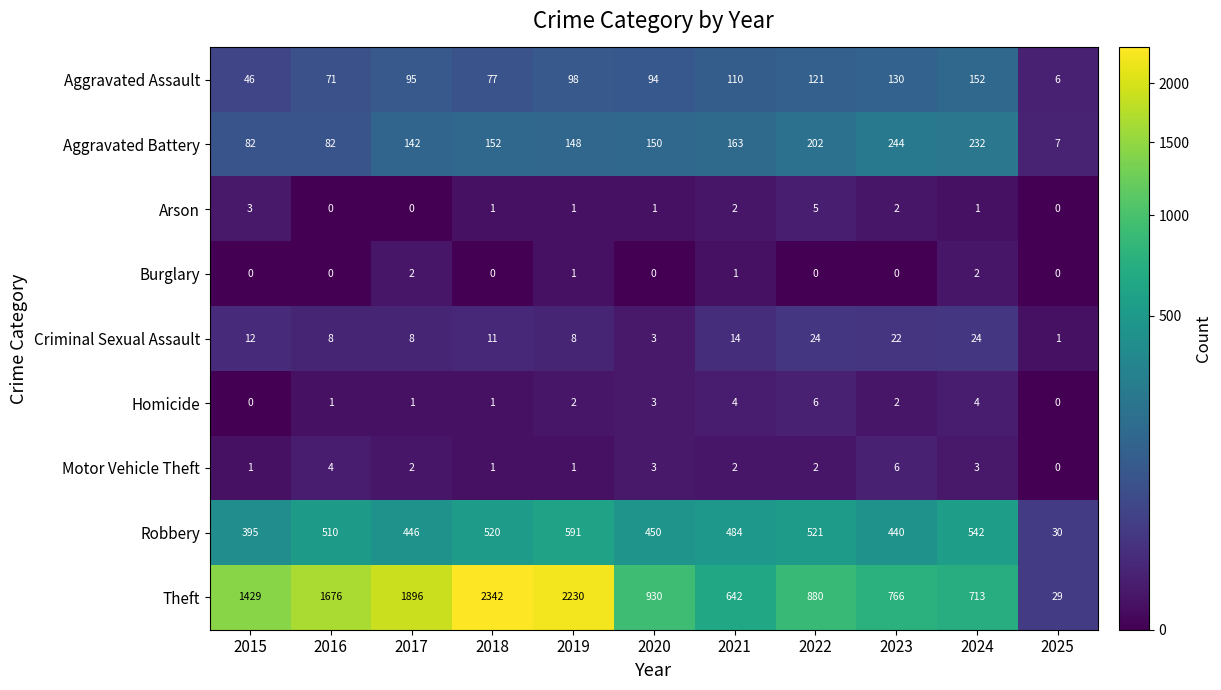

True or false: Robbery has a value of 130 at 2021.

False